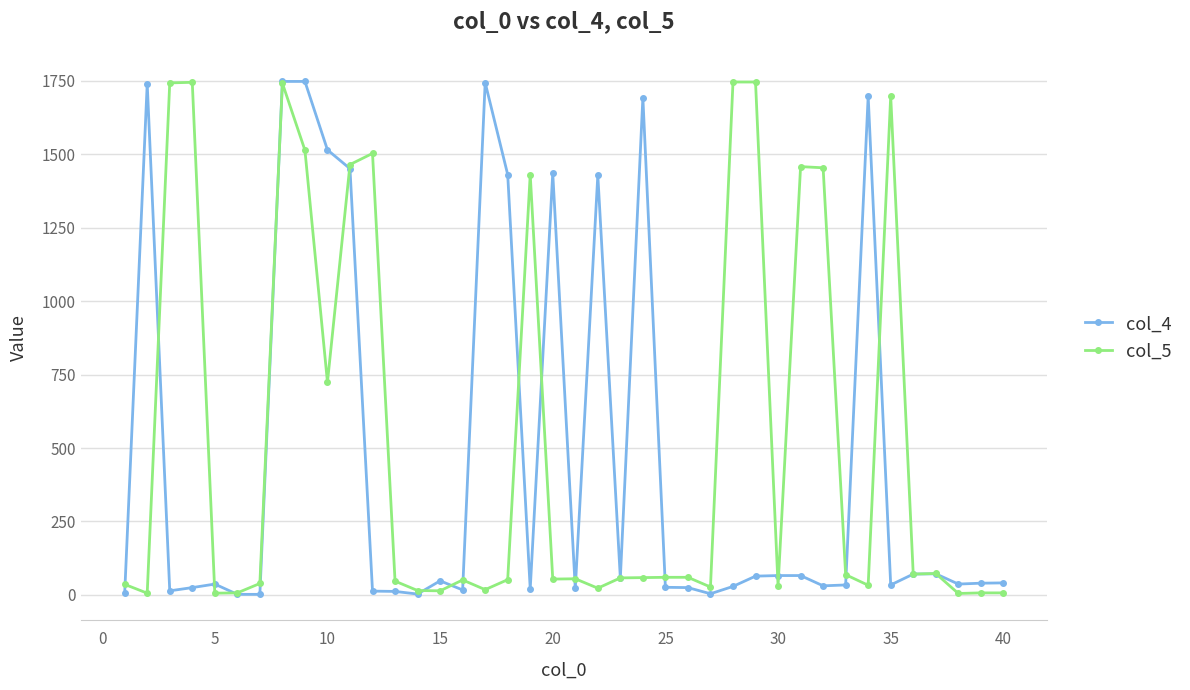

What is the greatest value displayed?

1748